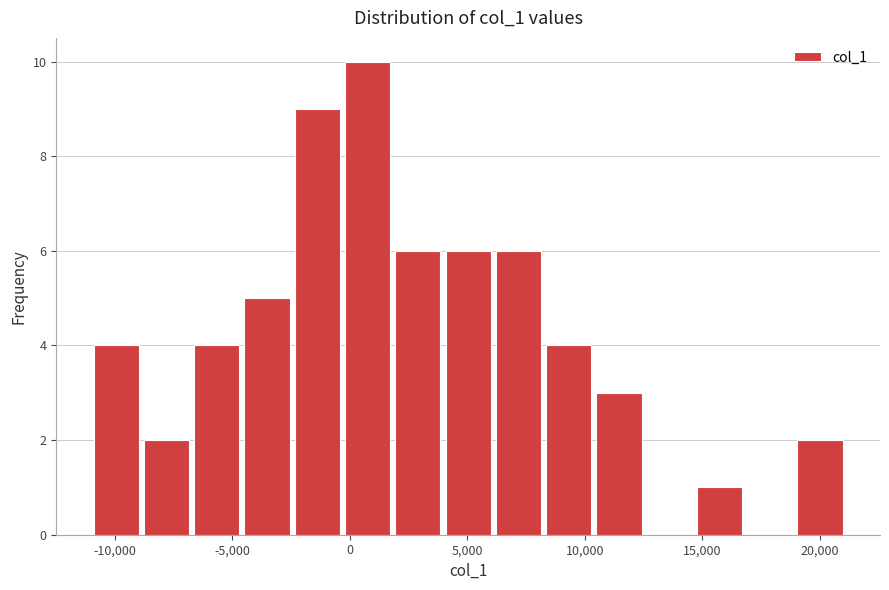

Over which range of the x-axis is the bar tallest?

-500 to 2000